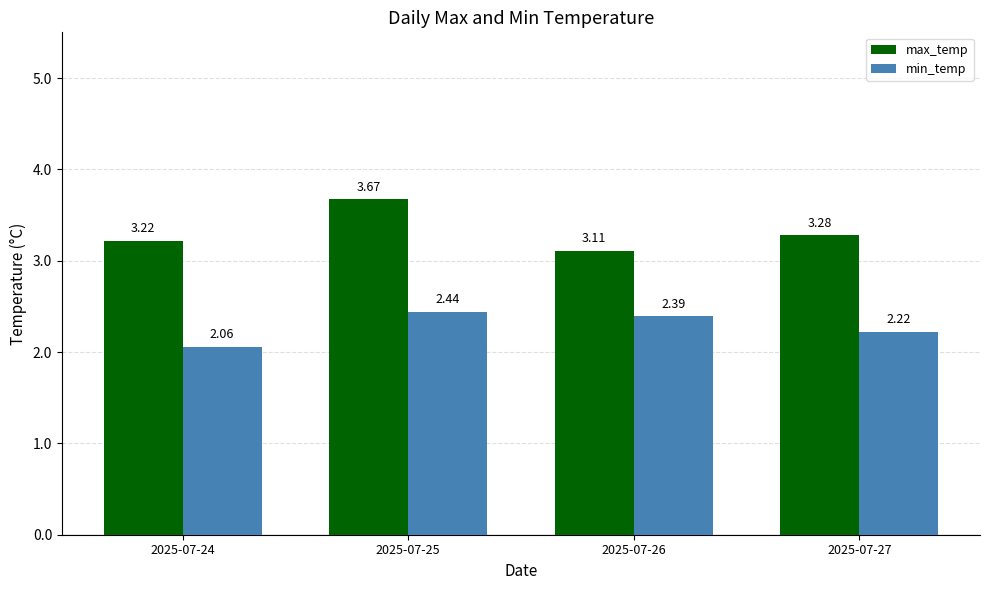

Does the chart contain stacked bars?

No